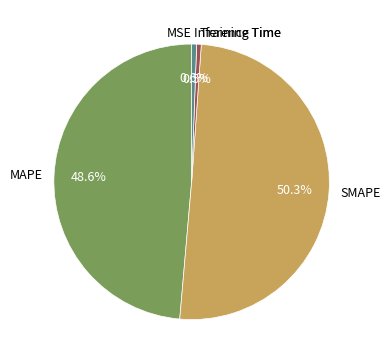

Which category accounts for the majority?

SMAPE